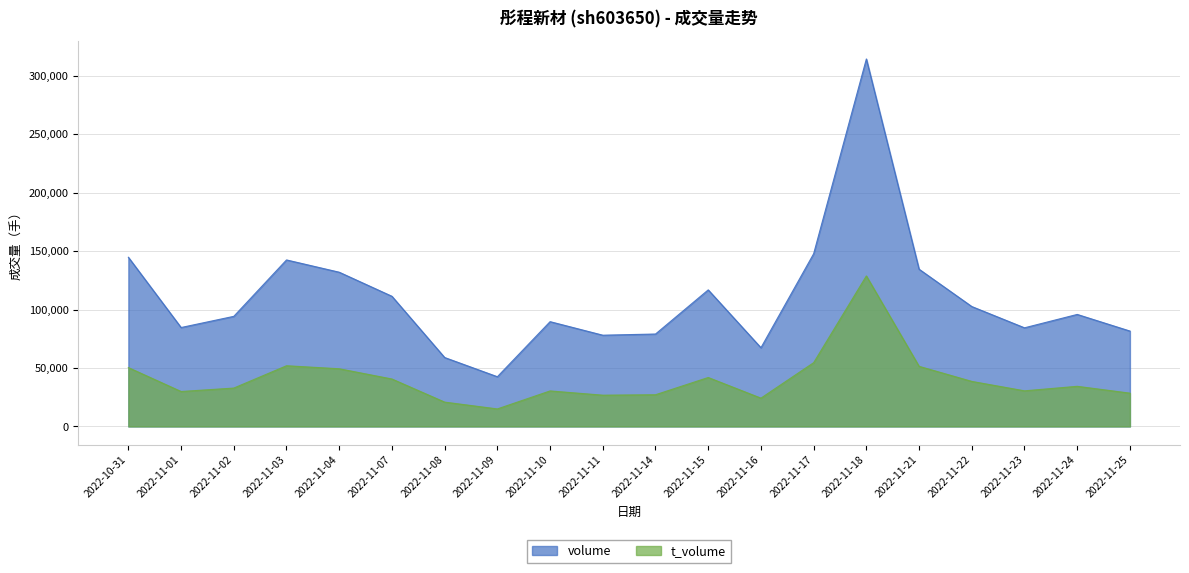

Which series has the widest spread of values?

volume